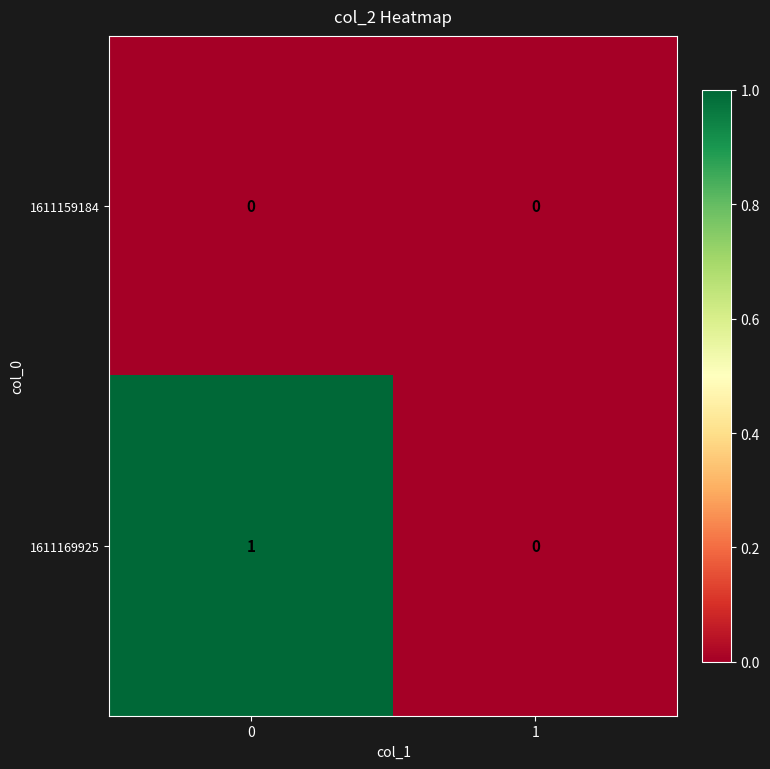

List the labels in order of 1611169925 value, smallest first.

1, 0